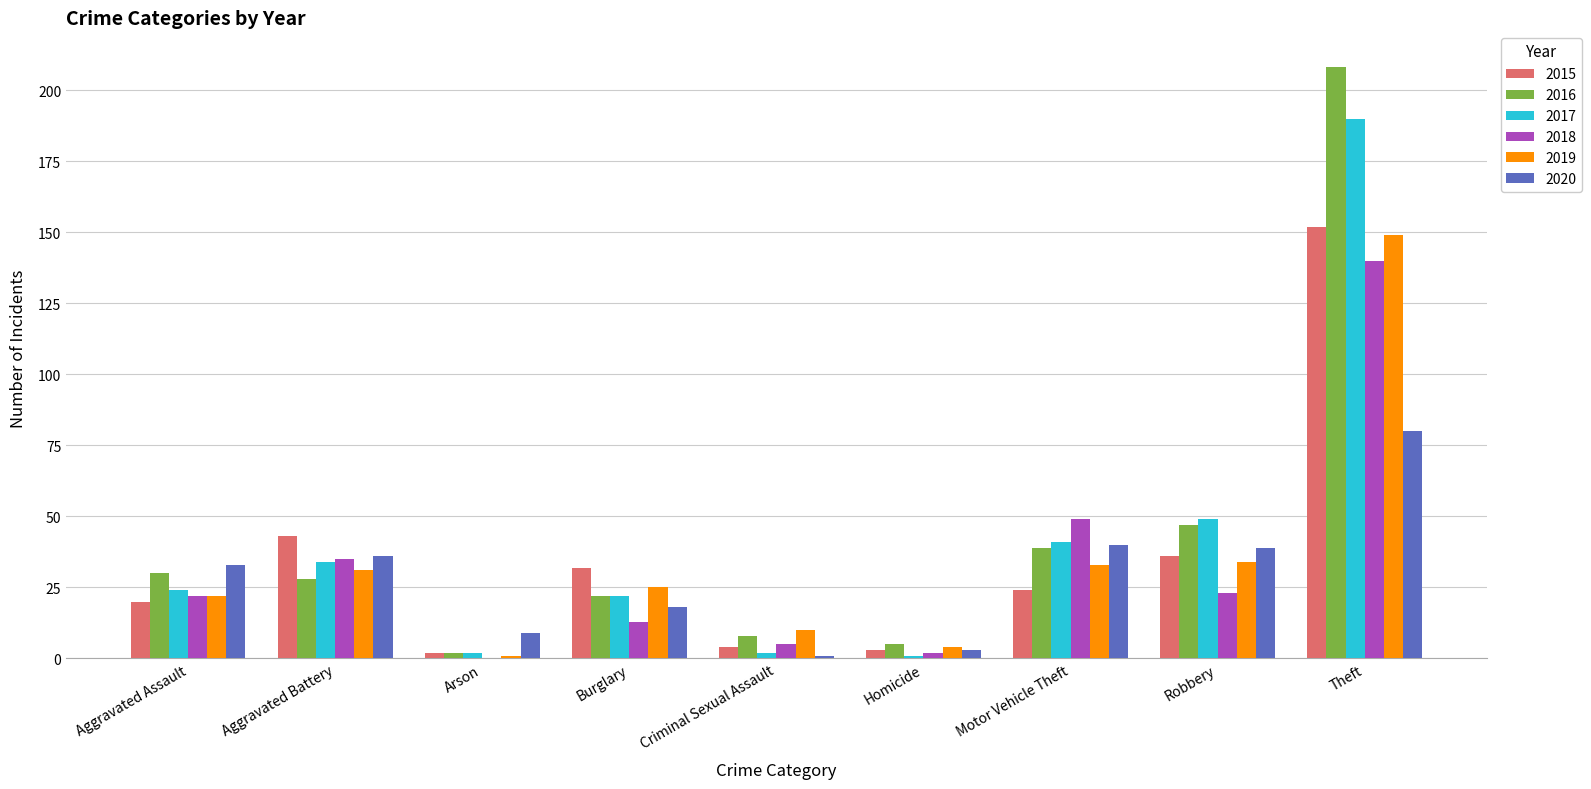

What is the sum of all 2019 values?

309